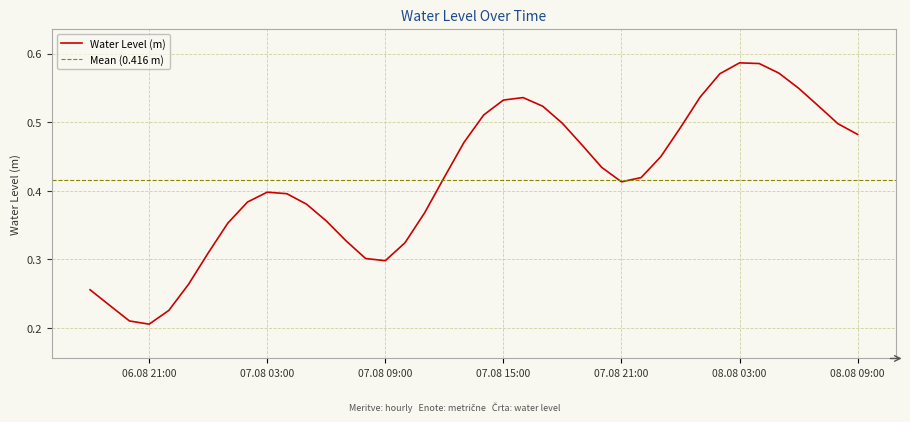

The value at 2024-08-08 04:00:00 is 0.6. True or false?

True